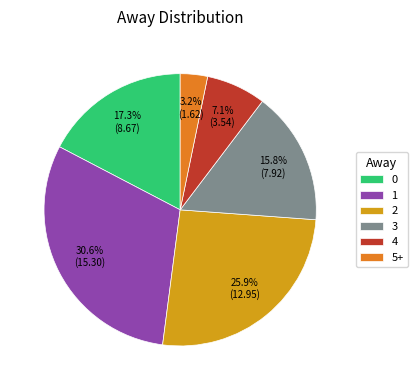

True or false: 2 accounts for 20% of the total.

False